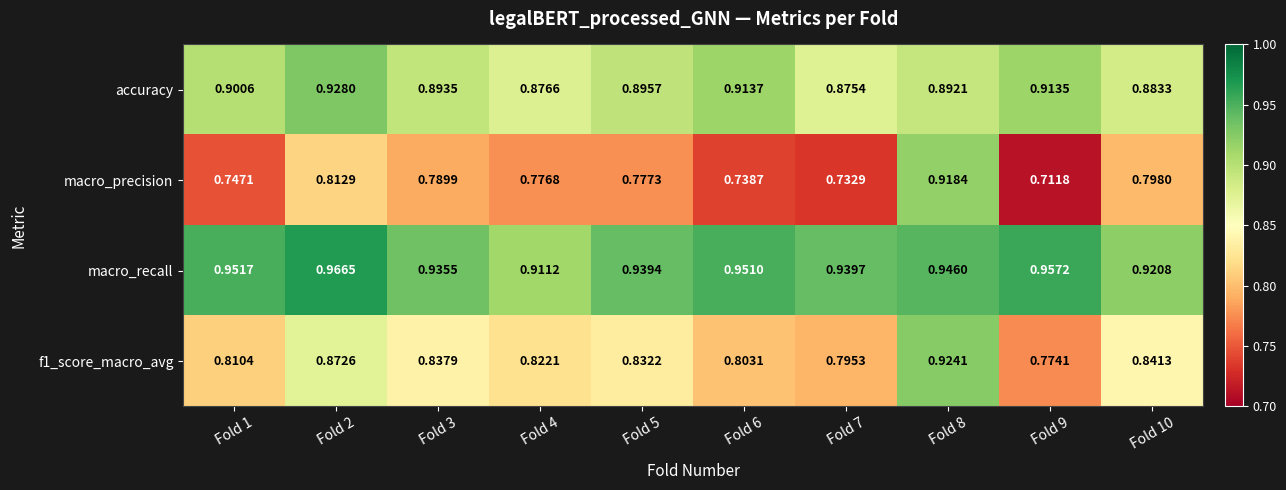

What is the spread (max minus min) of values at Fold 5?

0.2